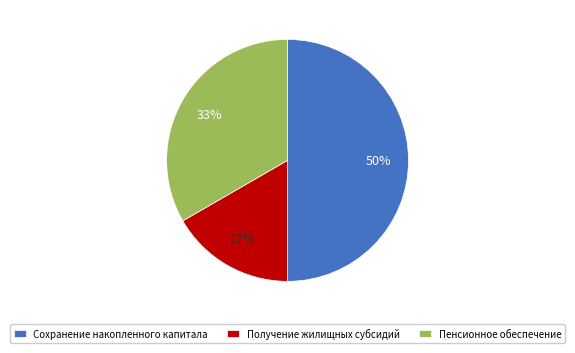

To the nearest percent, what percentage of the pie is Пенсионное обеспечение?

33%